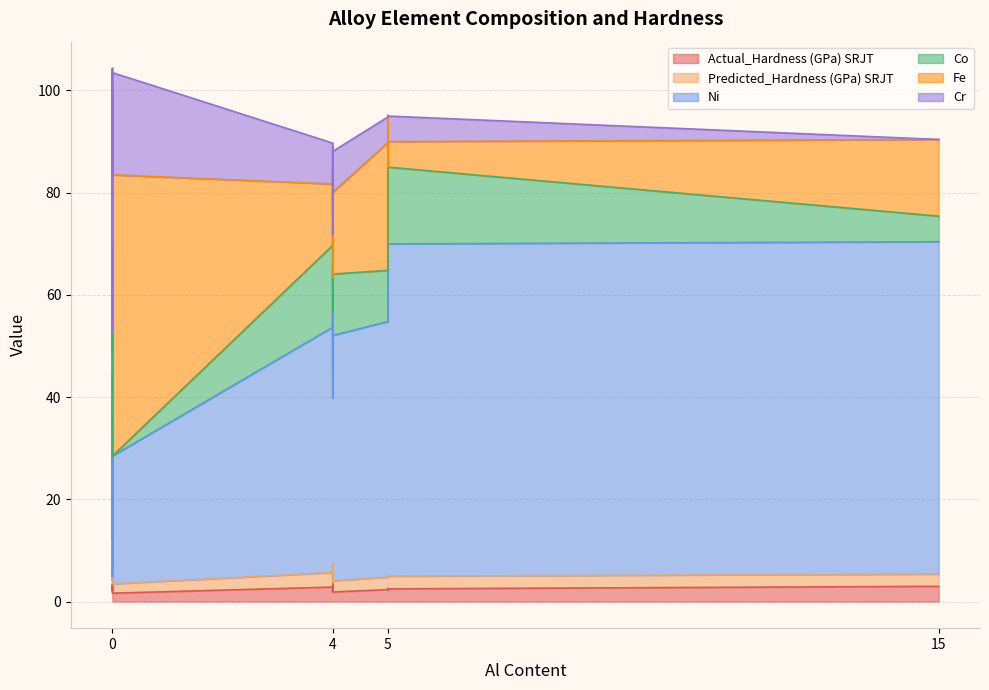

What is the label of the 5th point from the left?

5